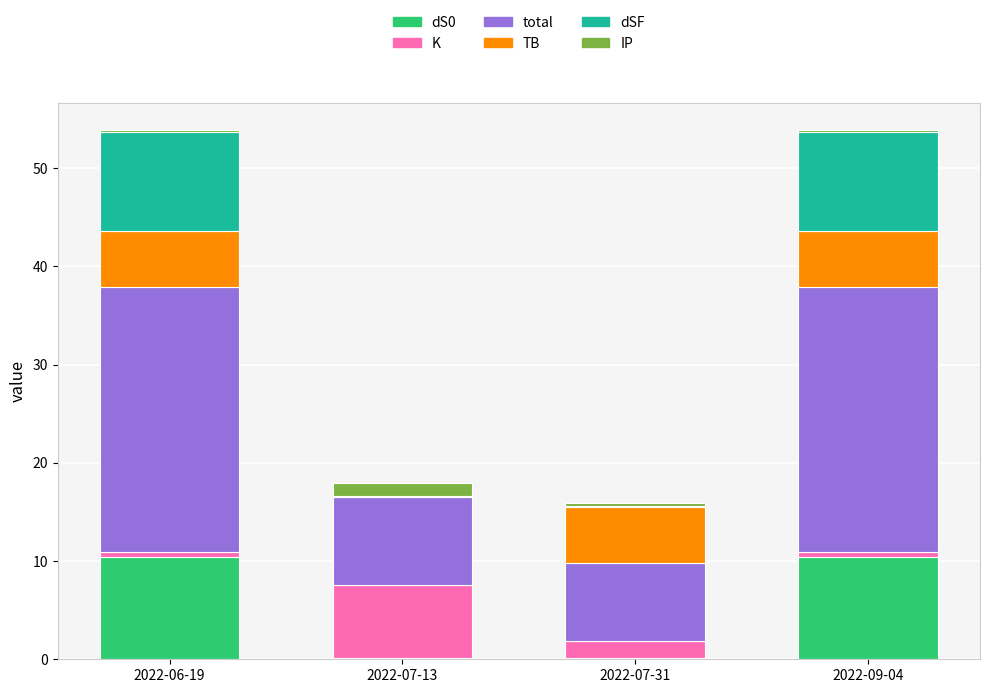

What is the maximum value for dS0?

10.5